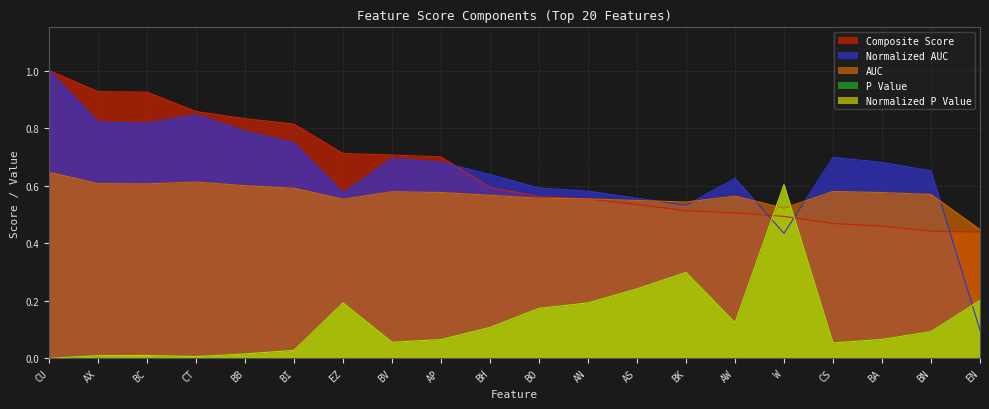

Which series has the largest total across all categories?

Normalized_AUC